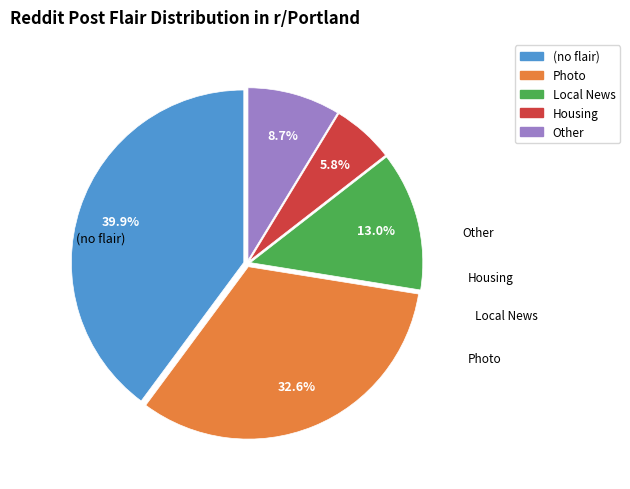

How many segments does this pie chart have?

5